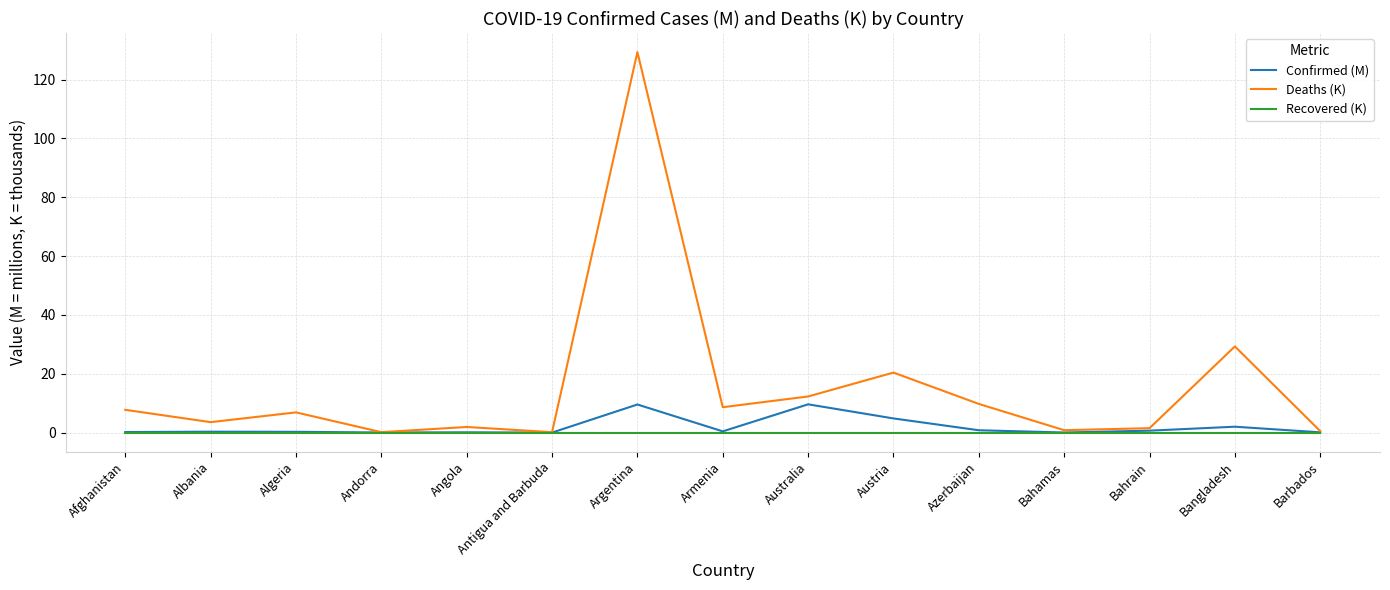

What are all the series names shown in the legend?

Confirmed (M), Deaths (K), Recovered (K)